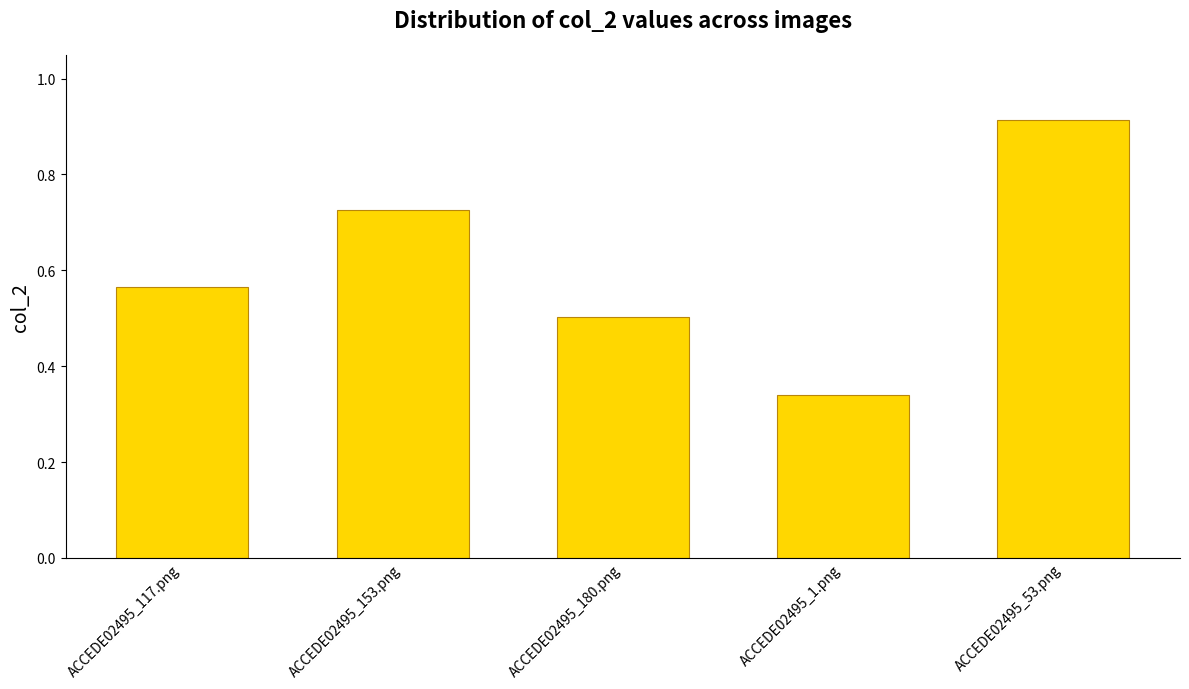

What is the label of the 2nd bar from the left?

ACCEDE02495_153.png